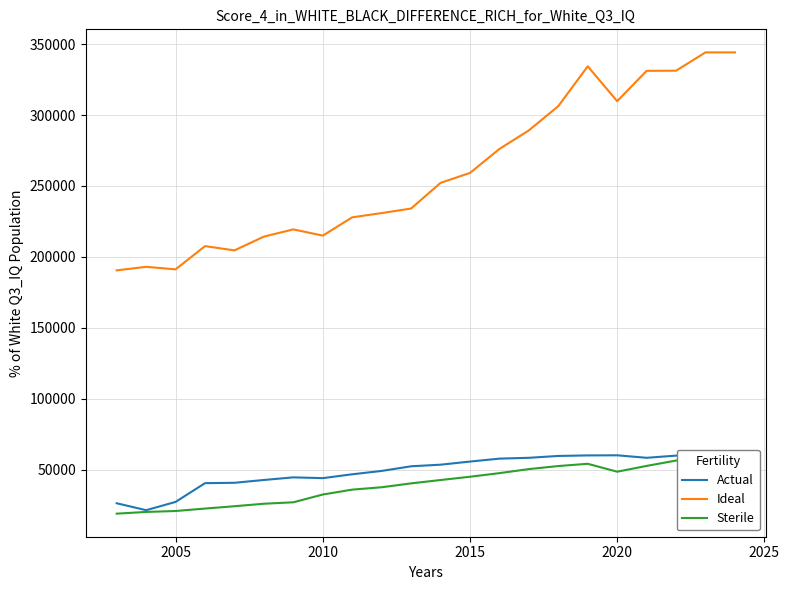

In Ideal, how many points are higher than both neighbors (excluding endpoints)?

4